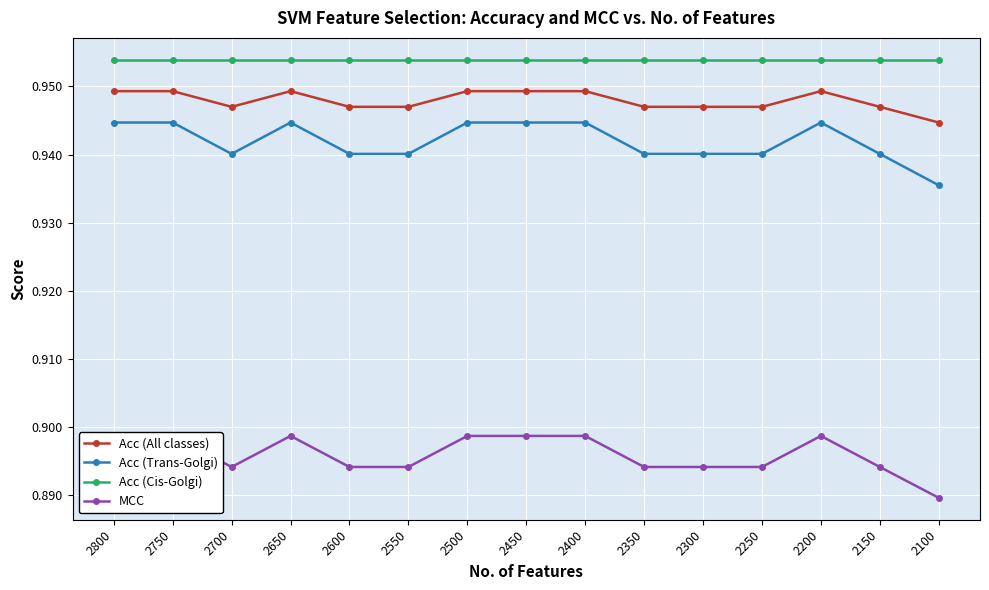

Where is the first local maximum for Acc (Trans-Golgi)?

2650